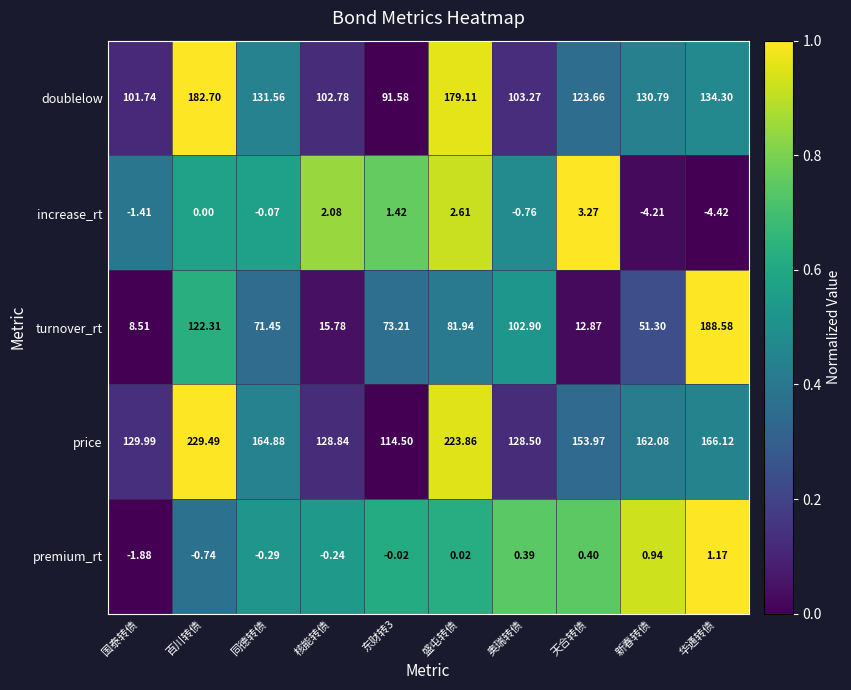

At which label does turnover_rt first exceed 73?

百川转债